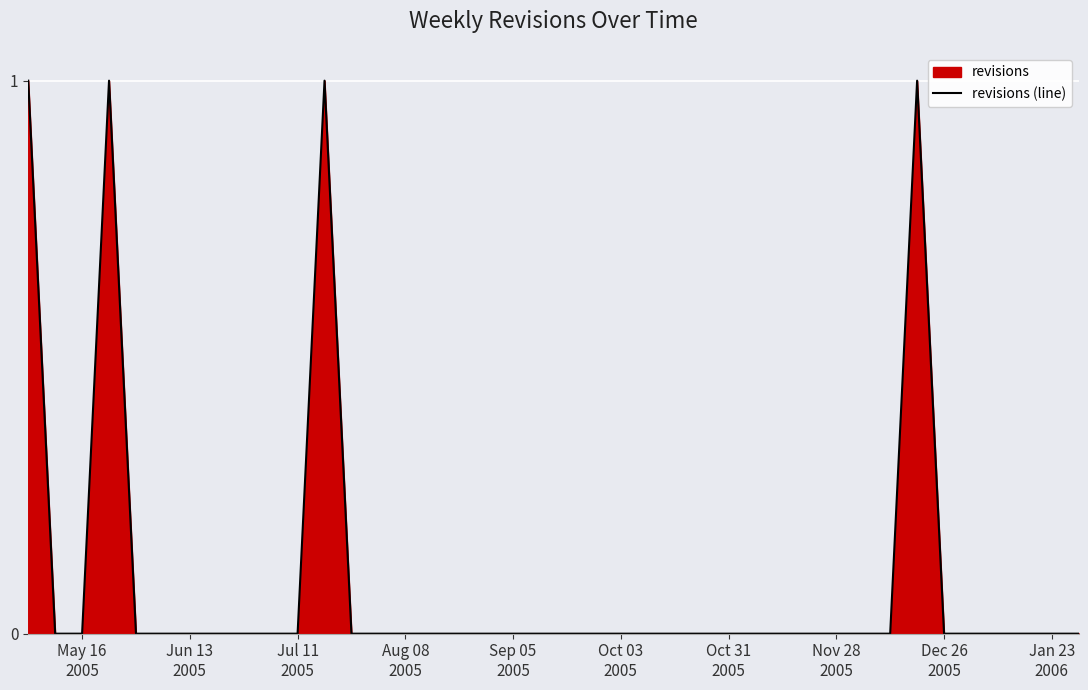

How many lines are shown in the chart?

1